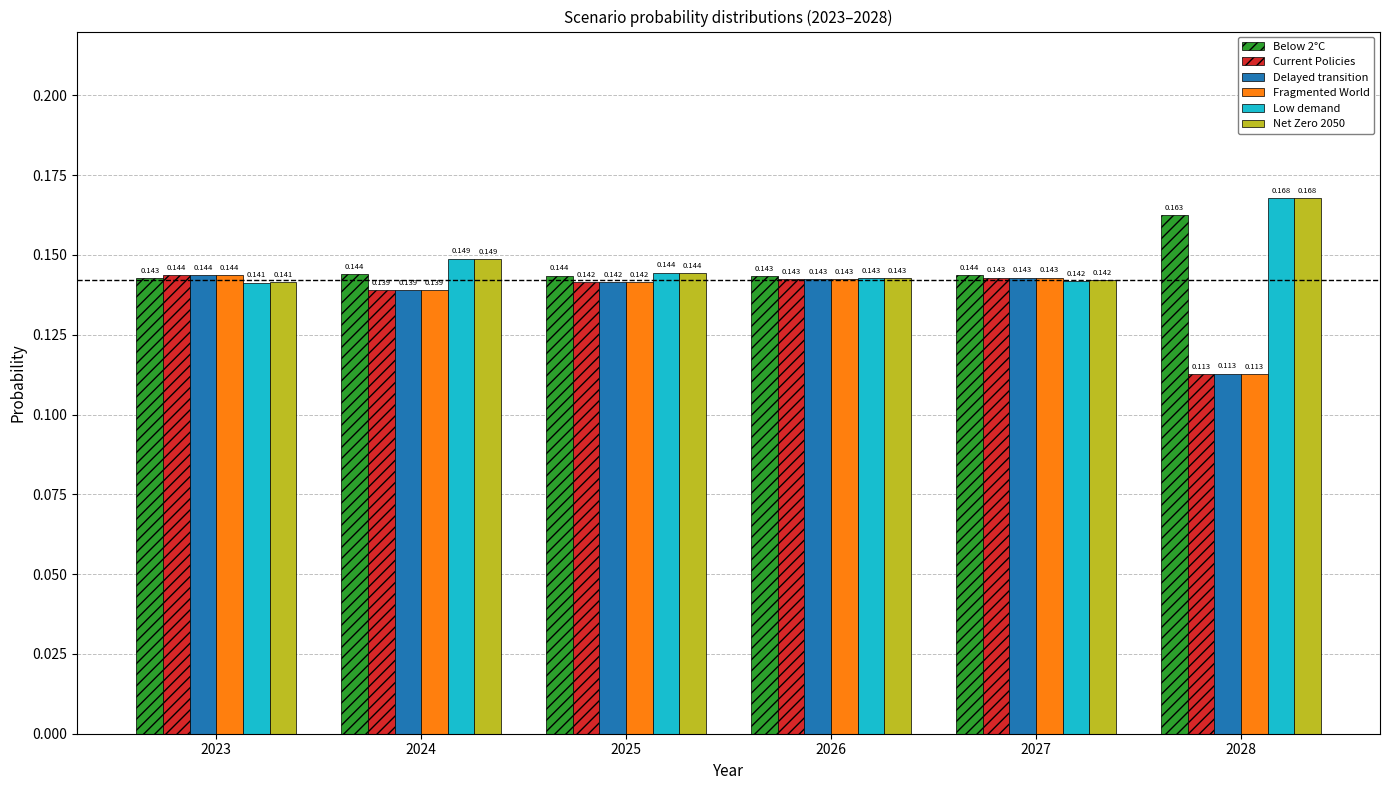

What is the sum of the Net Zero 2050 values at 2028 and 2023?

0.3